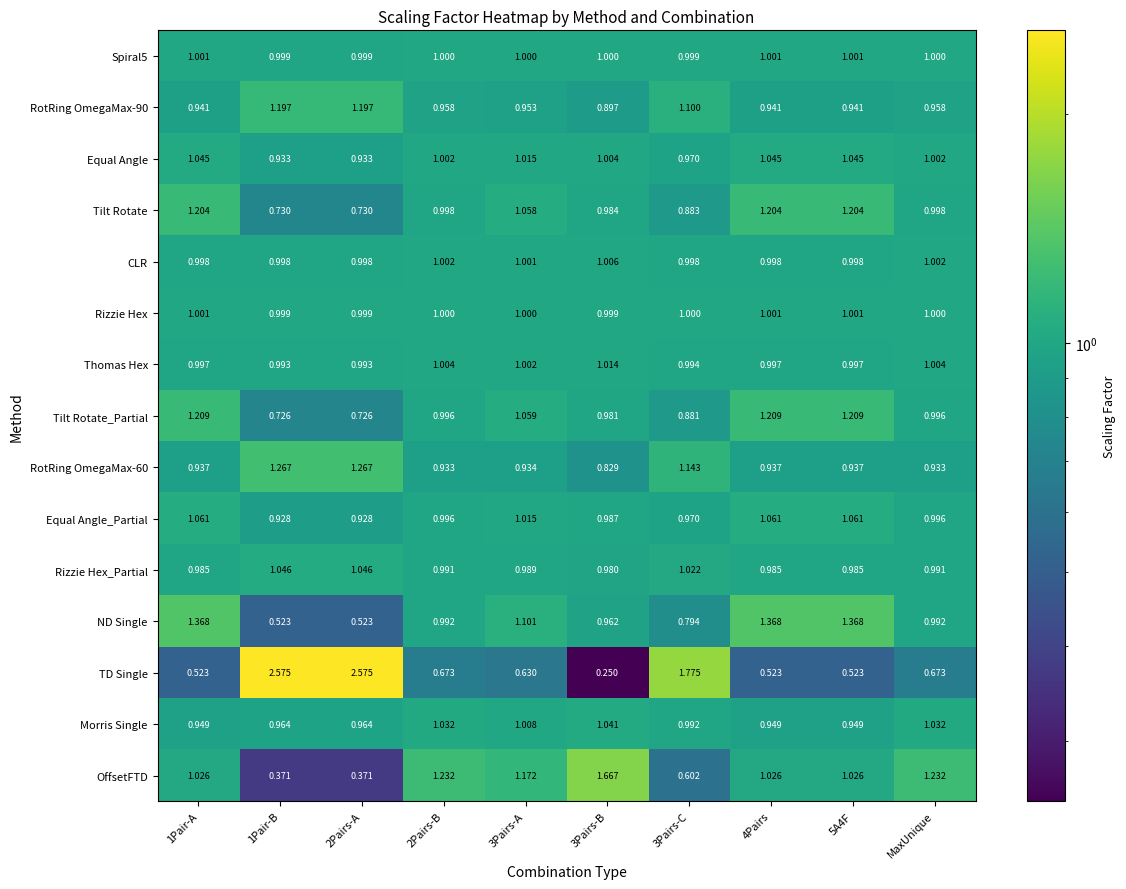

Which series has the largest total across all categories?

TD Single